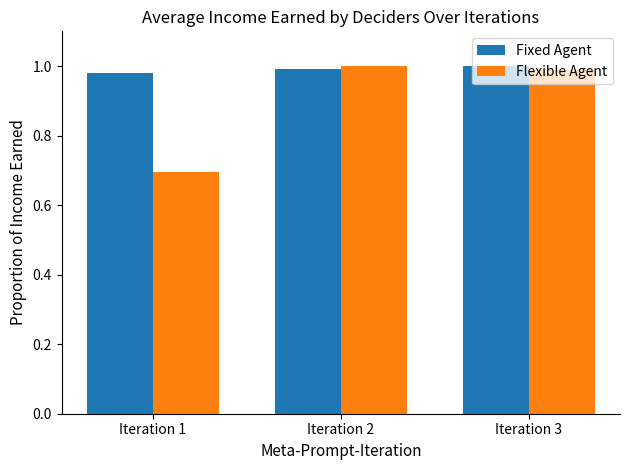

Which label corresponds to the smallest value in the chart?

Iteration 1